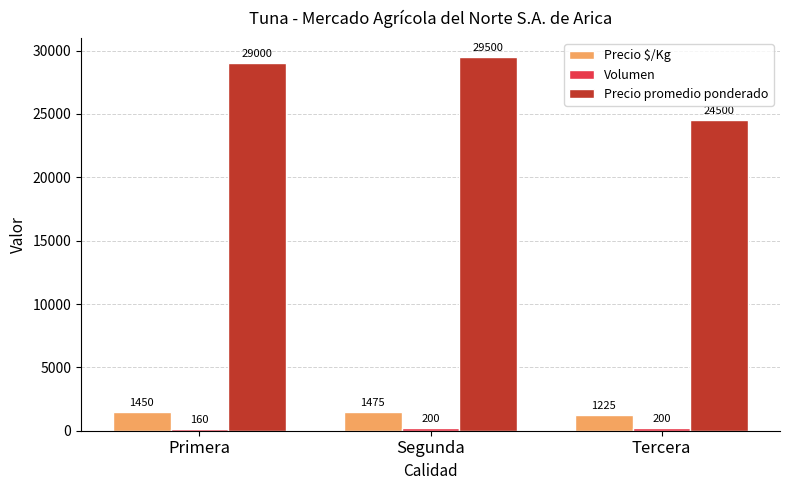

Rank the categories by Precio promedio ponderado value from lowest to highest.

Tercera, Primera, Segunda